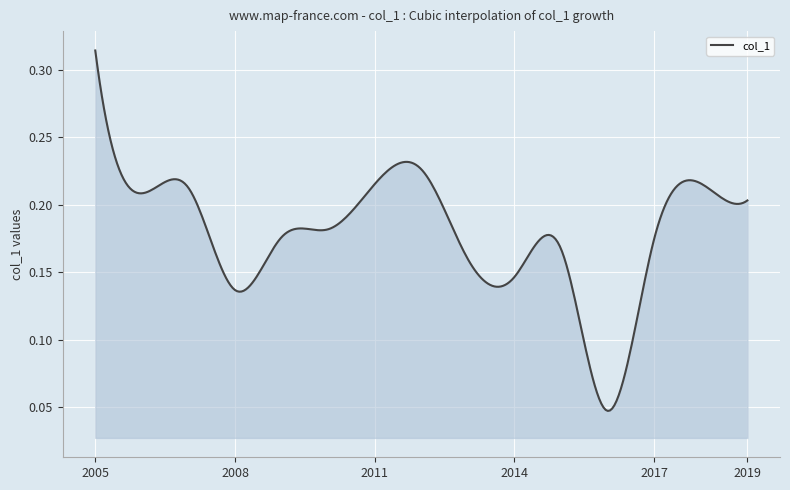

Does the chart have visible grid lines?

Yes